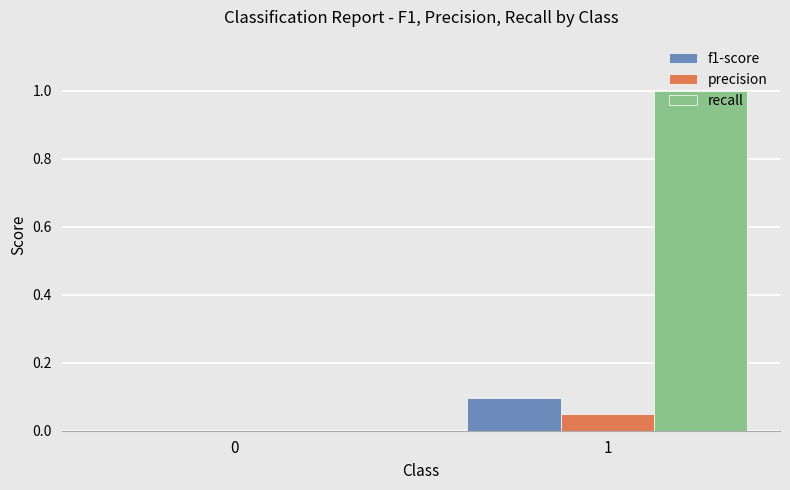

Which series has the largest total across all categories?

recall